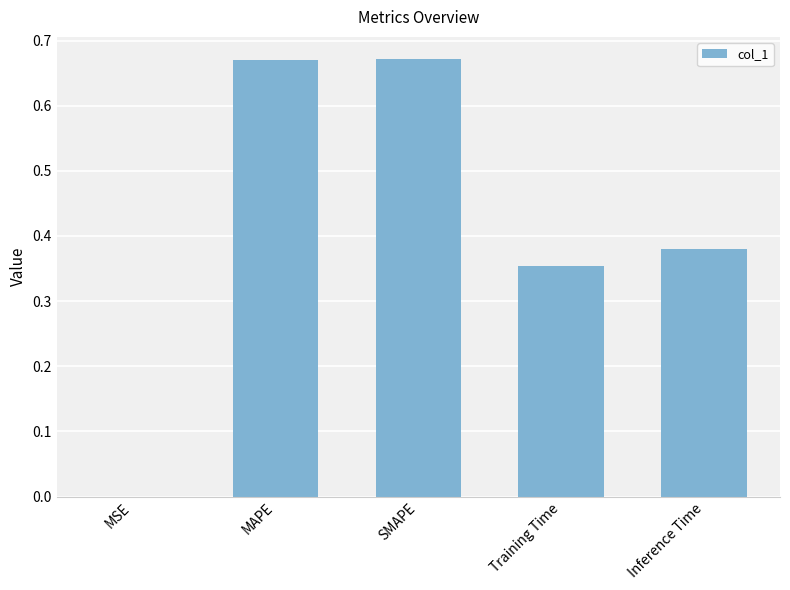

What is the change in value from MAPE to Inference Time?

-0.3